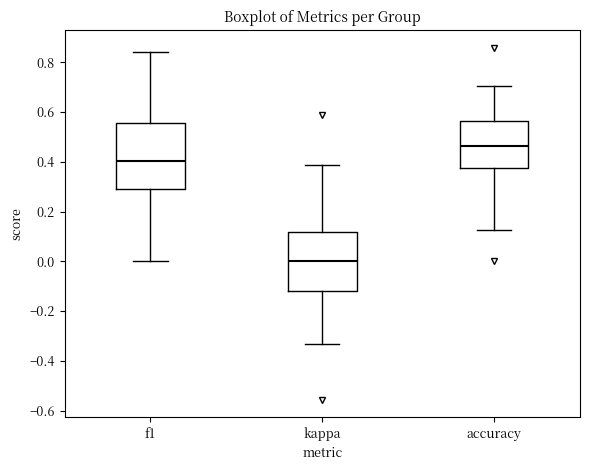

Where does the upper whisker of the box for accuracy end on the y-axis? The values are not printed on the chart, so give them approximately, as read against the axis.

0.70